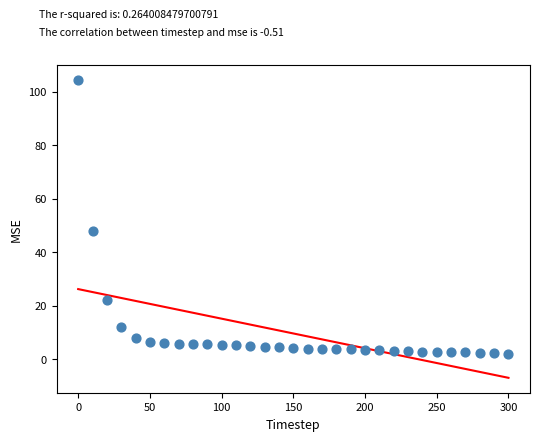

What Y value in the scatter plot is closest to 53?

48.1